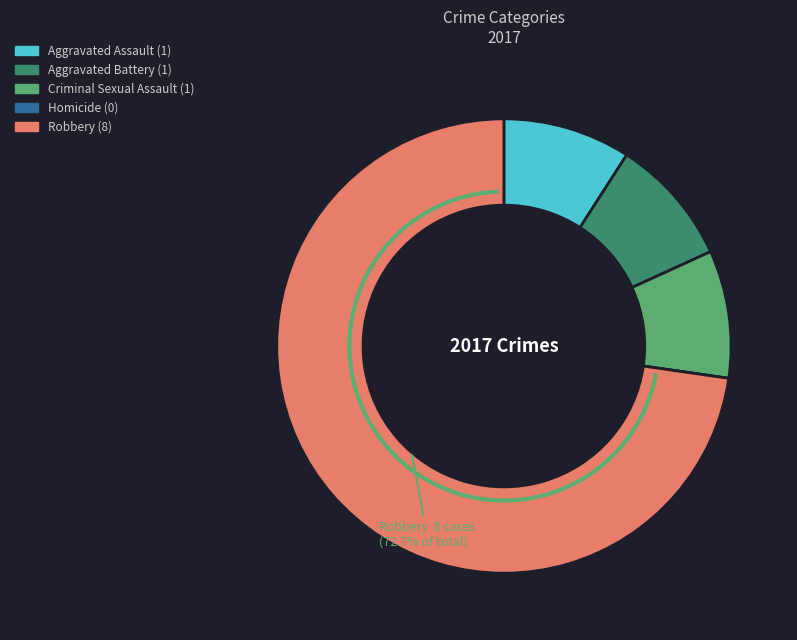

Does any single category account for the majority?

Yes